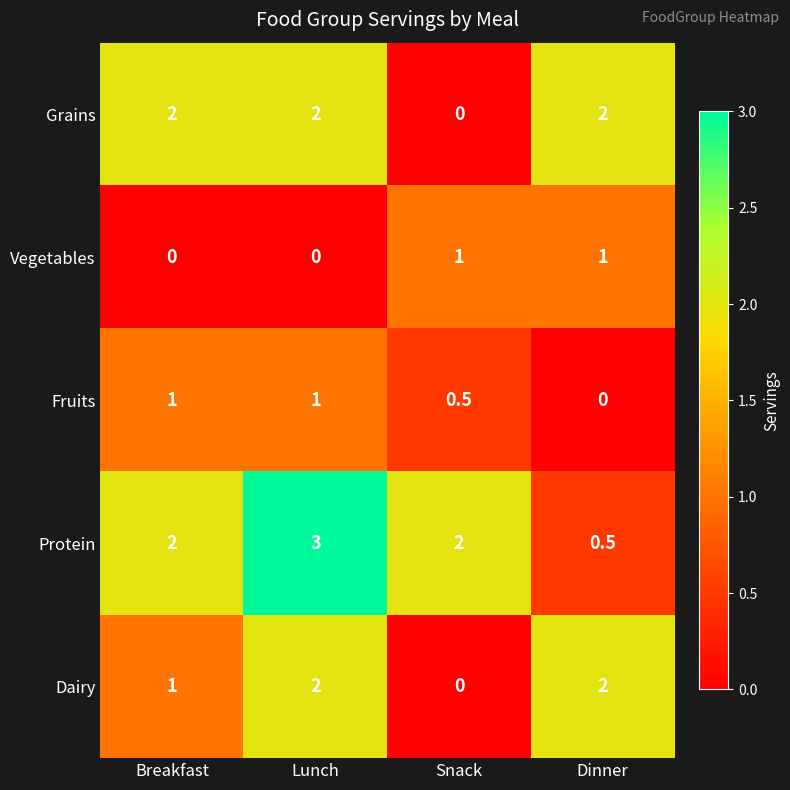

How many series are shown in this chart?

5